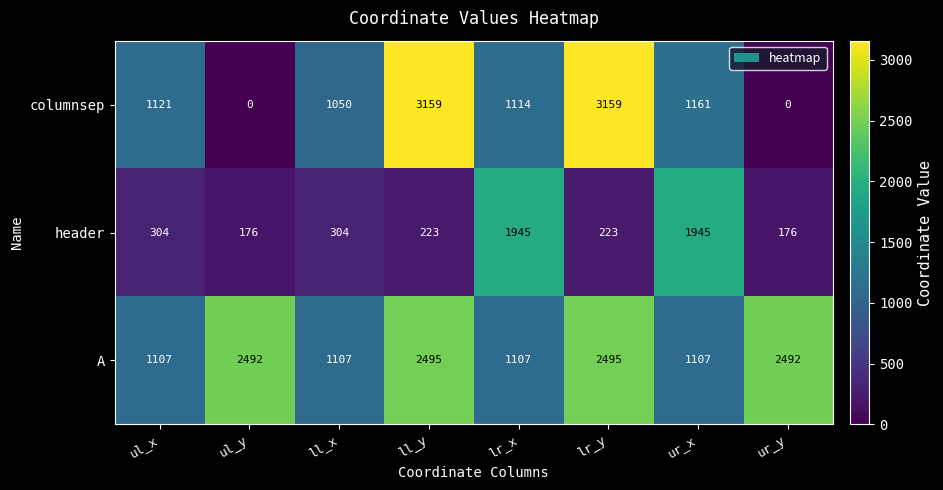

Which series has the widest spread of values?

columnsep